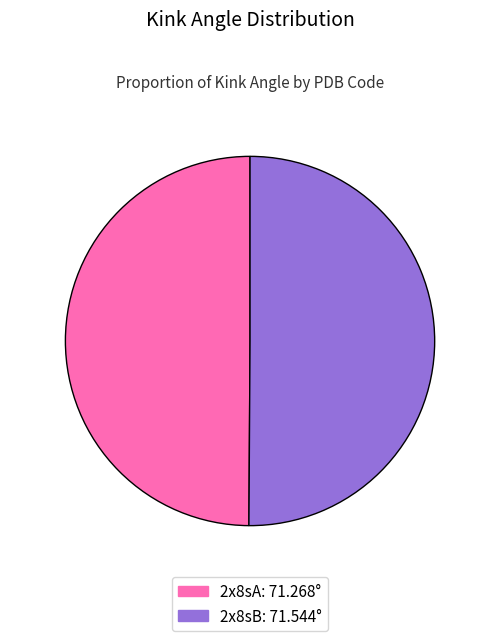

How many slices are in this pie chart?

2